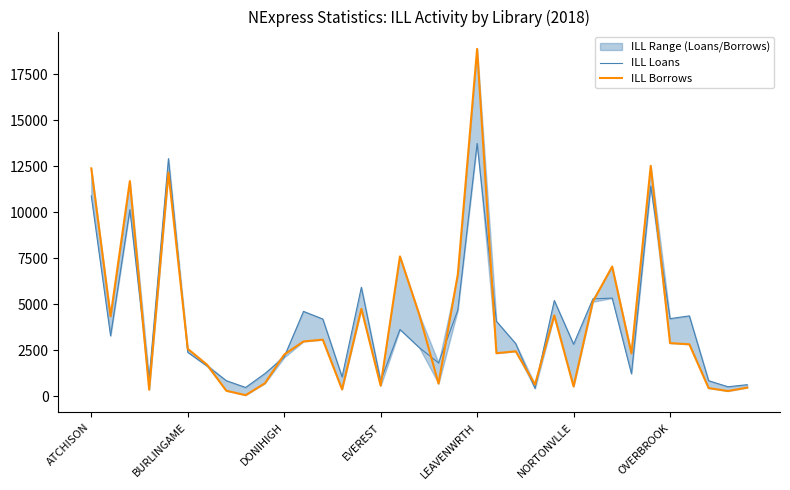

True or false: ILL Borrows has a value of 5132 at 26.

True